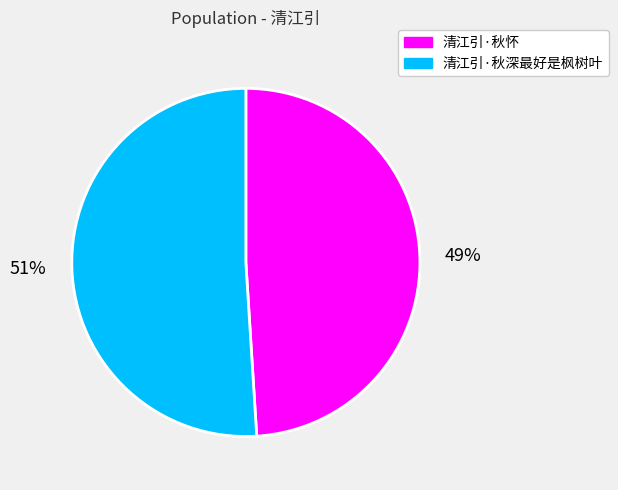

What is the majority slice?

清江引·秋深最好是枫树叶